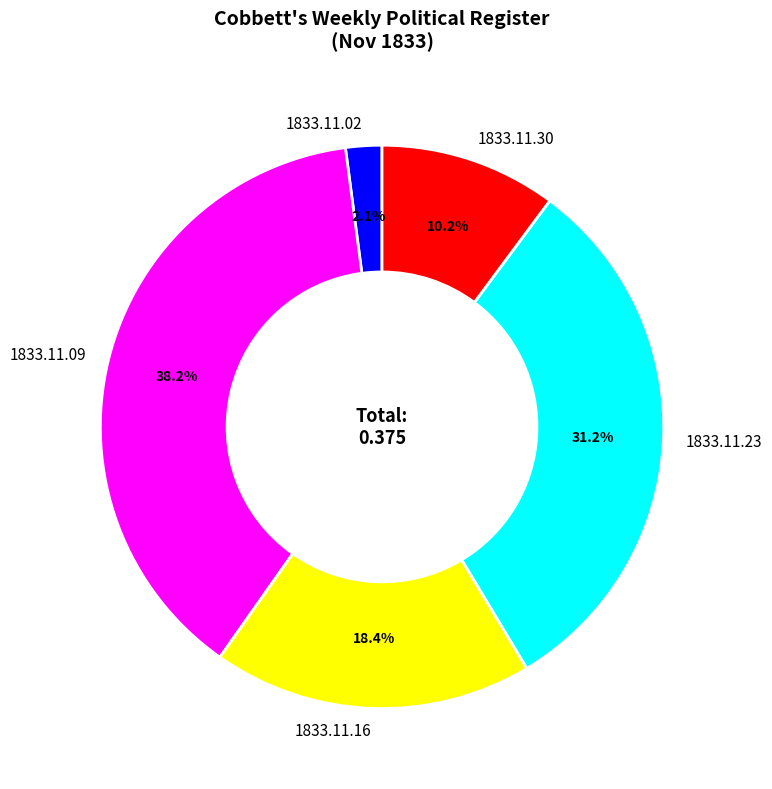

Is there a majority slice in this chart?

No